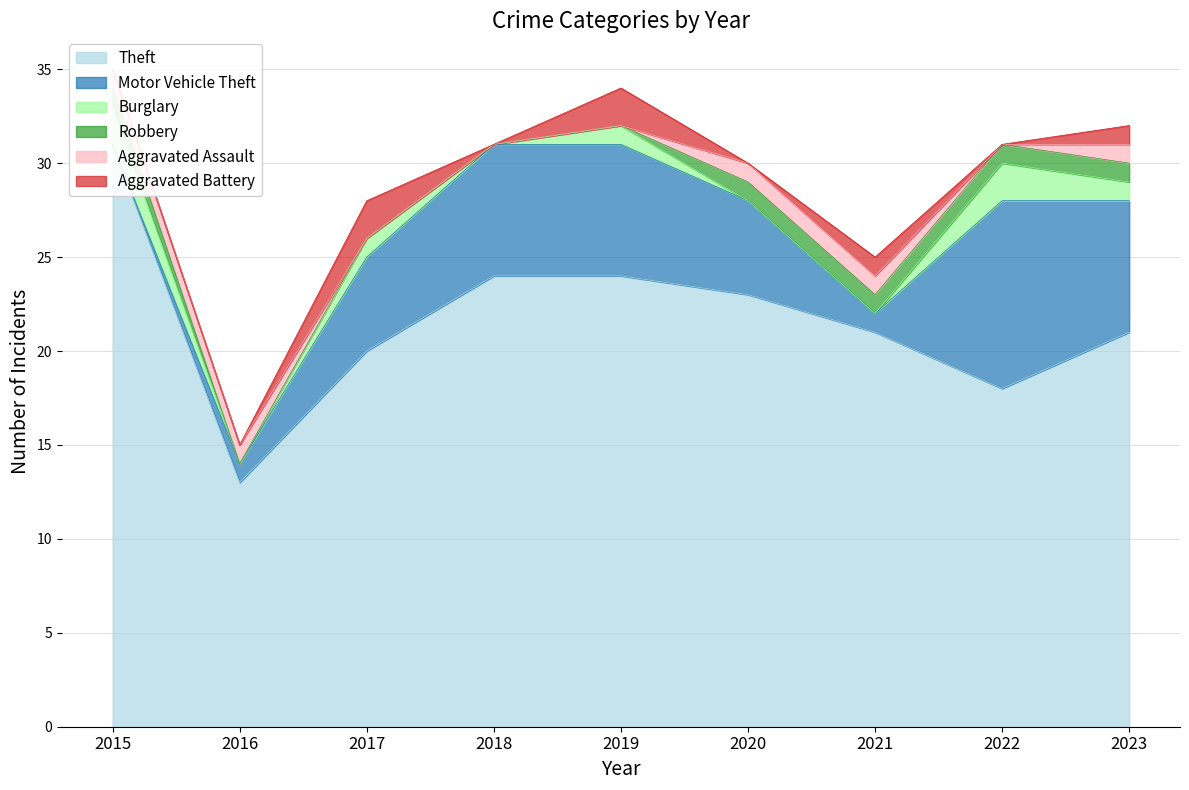

Reading left to right, what are all the values shown in this chart?

Theft: 31	13	20	24	24	23	21	18	21
Motor Vehicle Theft: 0	1	5	7	7	5	1	10	7
Burglary: 2	0	1	0	1	0	0	2	1
Robbery: 1	0	0	0	0	1	1	1	1
Aggravated Assault: 1	1	0	0	0	1	1	0	1
Aggravated Battery: 0	0	2	0	2	0	1	0	1